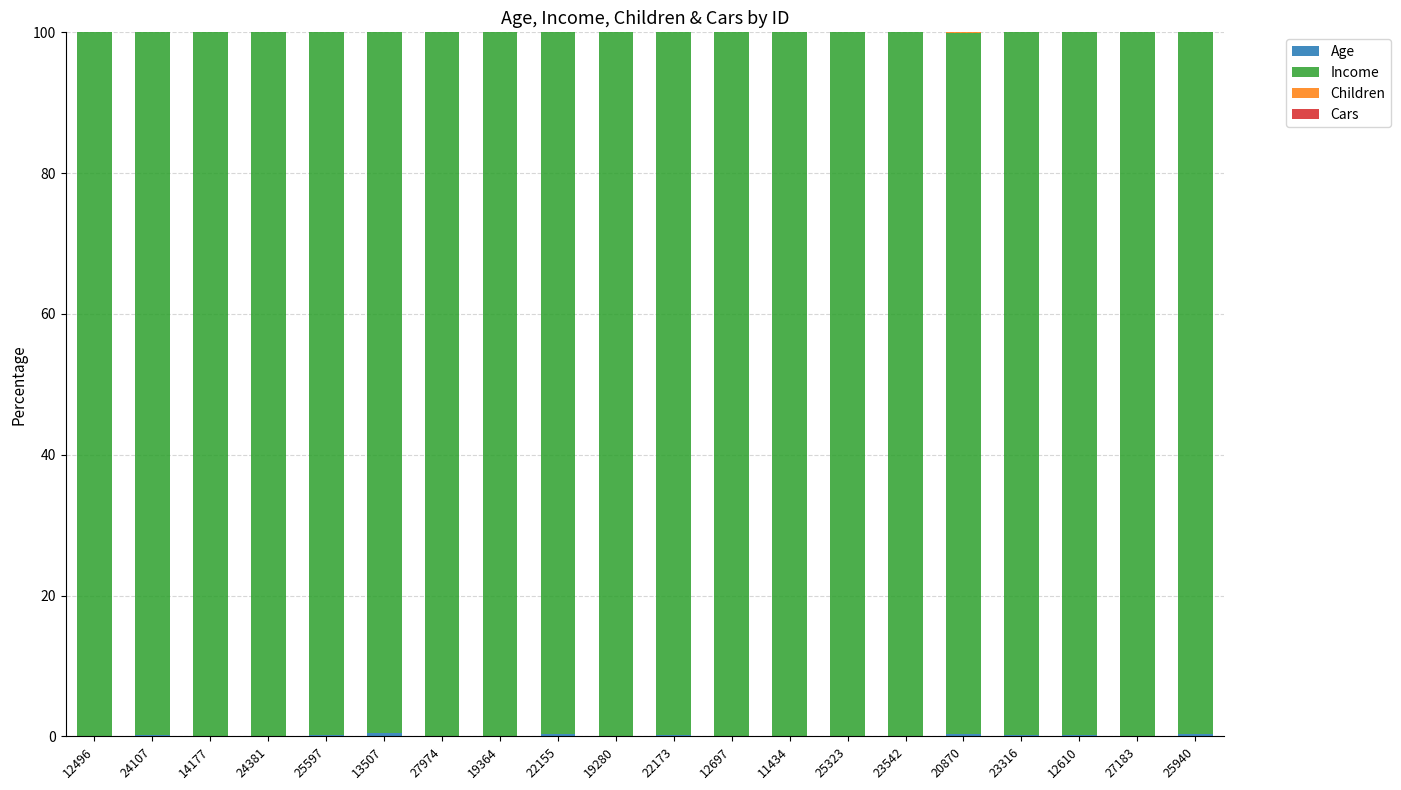

Rank the categories by Income value from lowest to highest.

13507, 20870, 22155, 25940, 23316, 22173, 12610, 24107, 25597, 19364, 12496, 25323, 27183, 14177, 23542, 24381, 12697, 19280, 11434, 27974